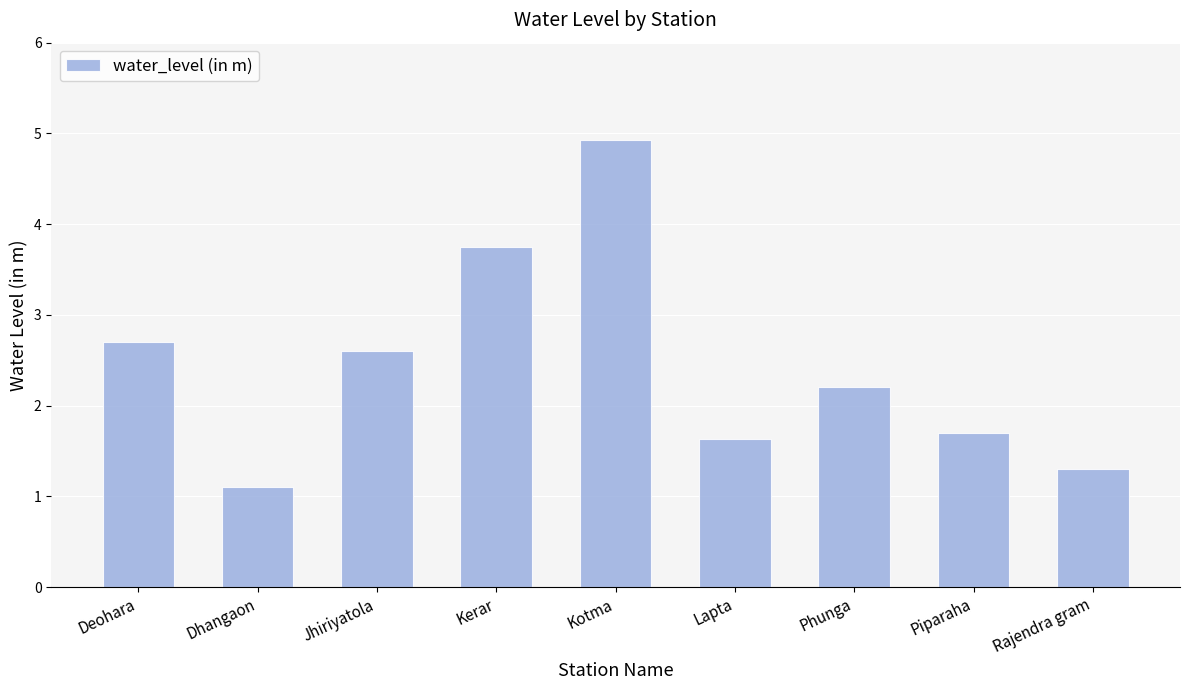

The chart shows a value of 4.9 at Kotma. True or false?

True